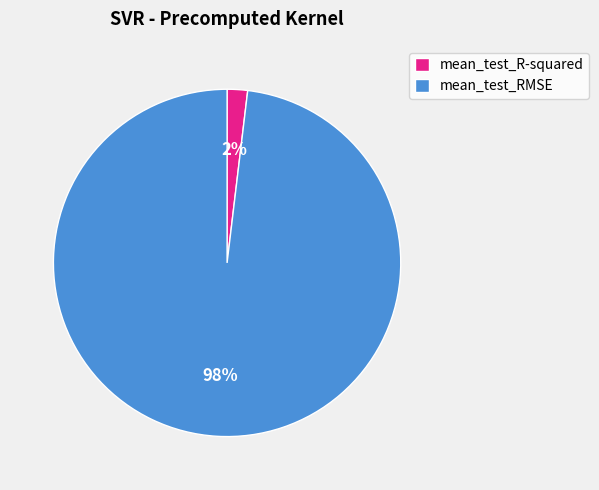

To the nearest percent, what is the difference between the mean_test_R-squared and mean_test_RMSE slice percentages?

96%